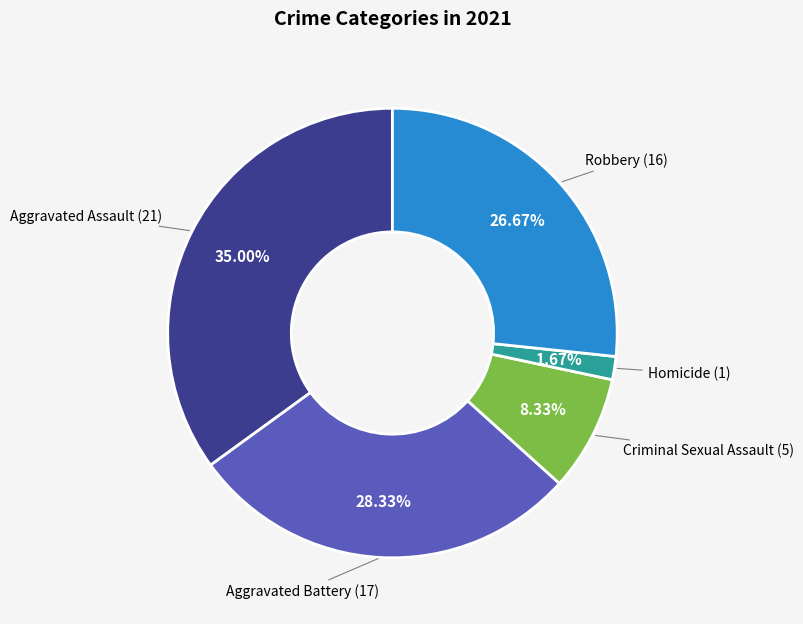

Does any single category account for the majority?

No